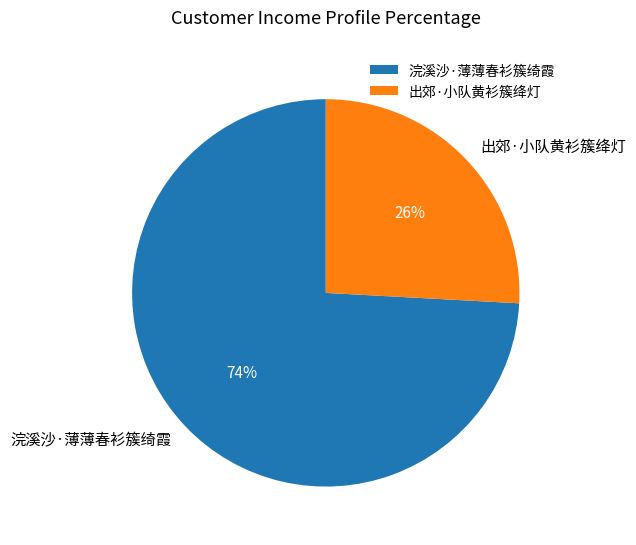

Which slice is the smallest?

出郊·小队黄衫簇绛灯